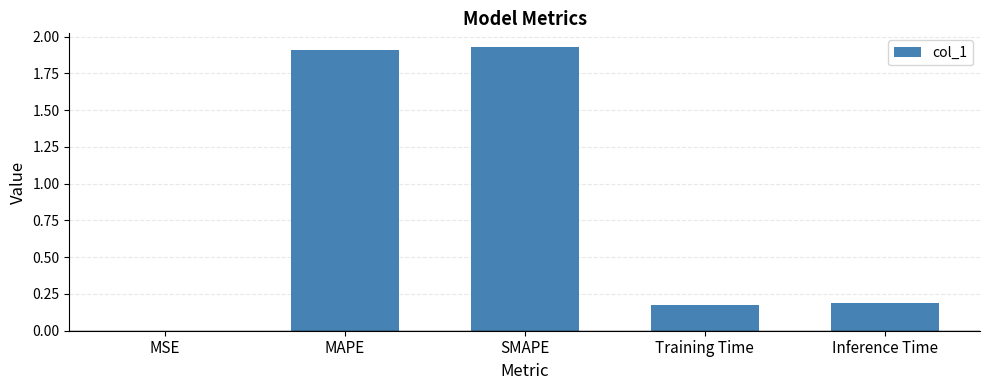

How many distinct data groups are displayed?

1